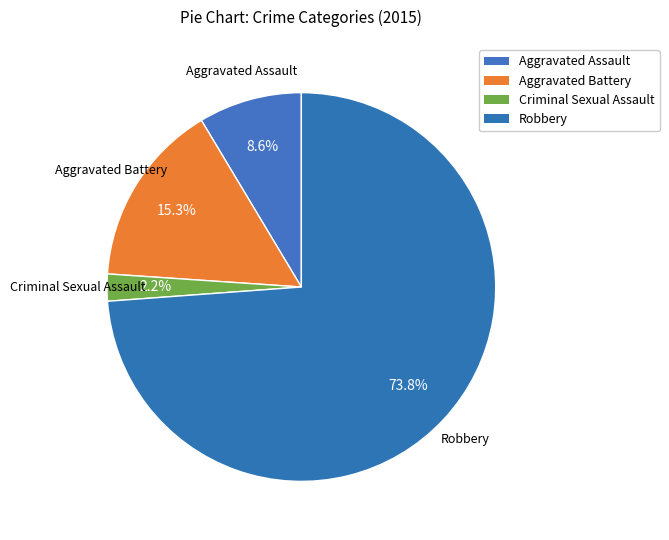

What is the smallest slice in the pie chart?

Criminal Sexual Assault